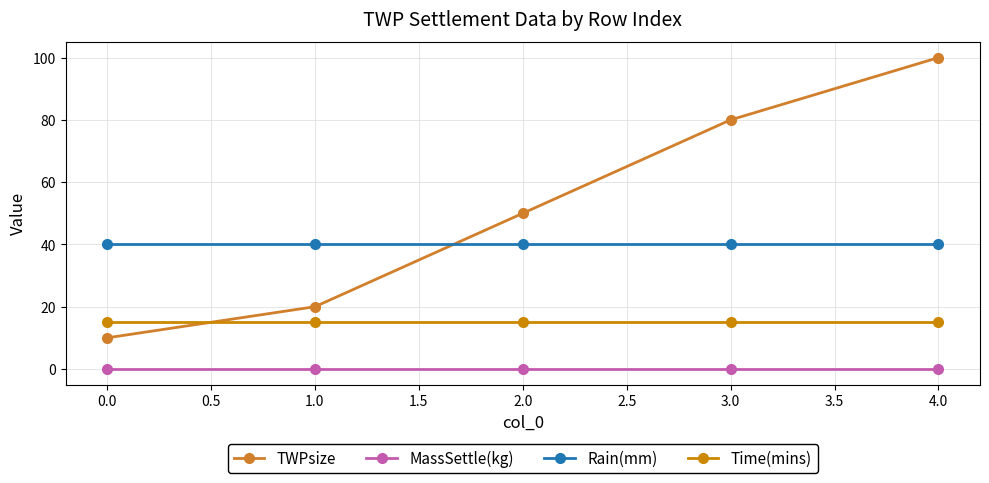

How many times do Rain(mm) and TWPsize cross each other?

1